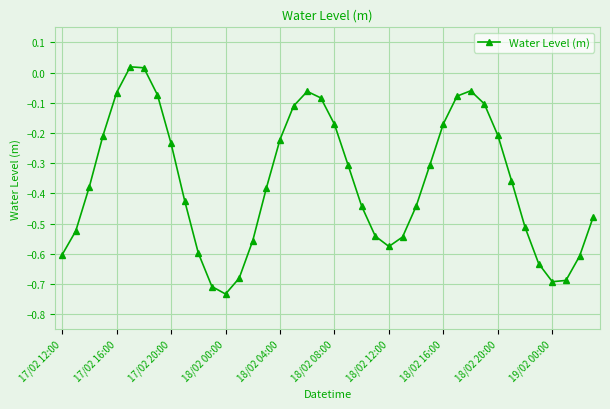

How many interior local peaks (higher than both neighbors) does the data have?

3